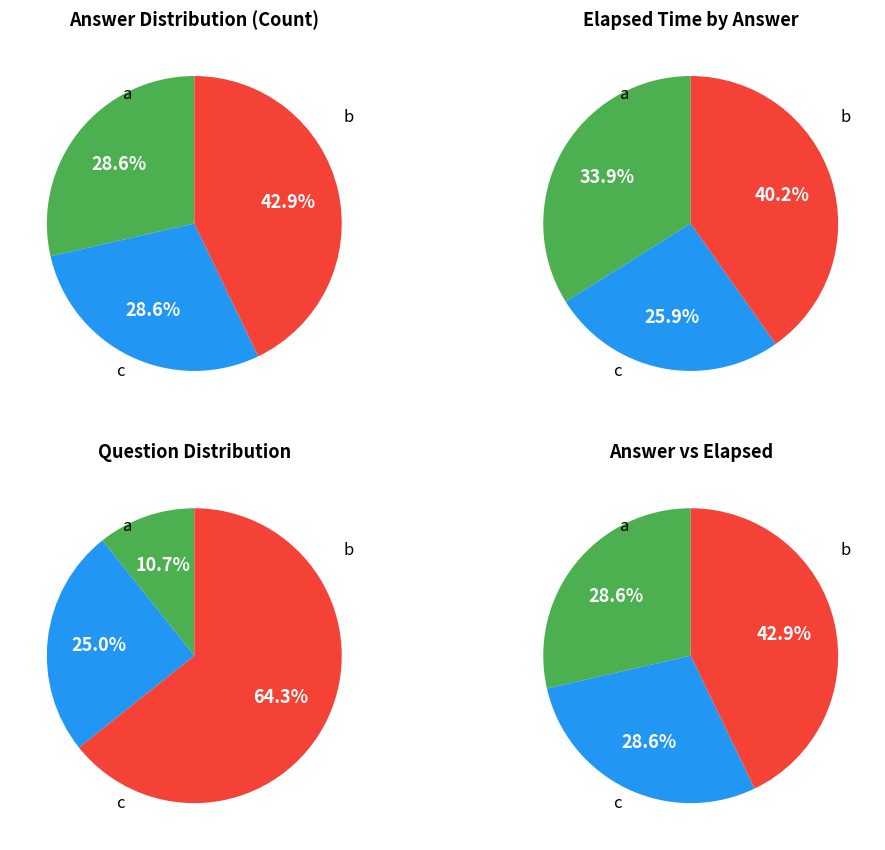

Which slice is the largest?

c